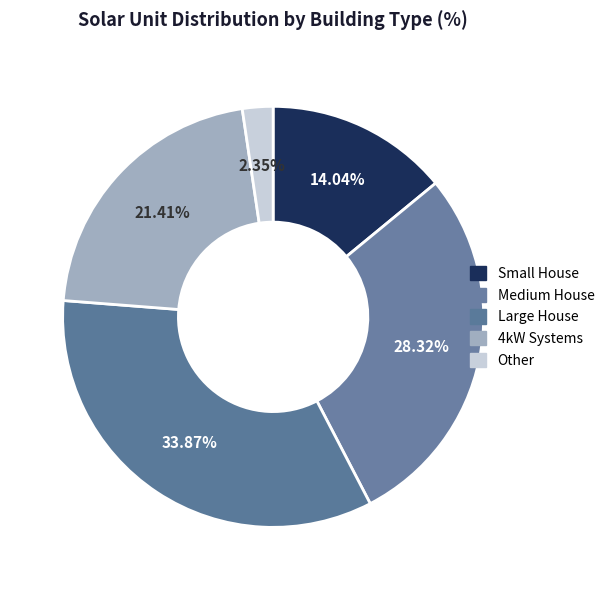

Is there any slice that represents more than half of the pie?

No